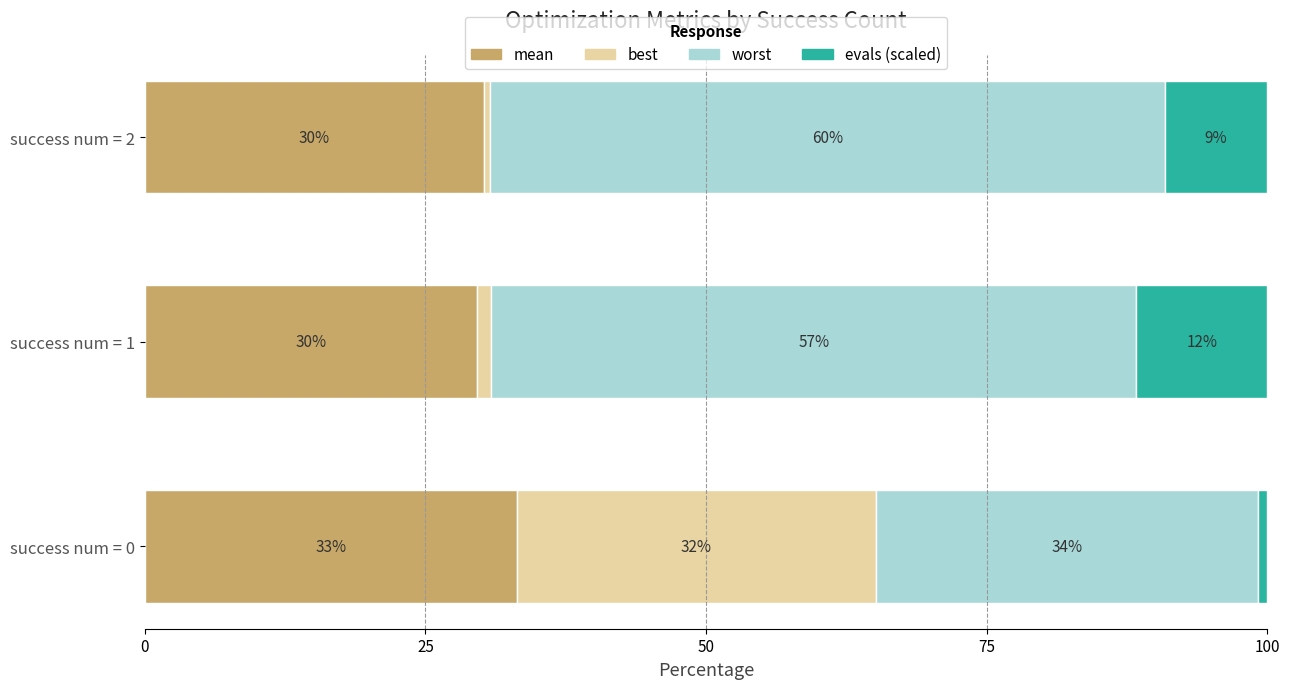

What are all the series names shown in the legend?

mean, best, worst, evals (scaled)